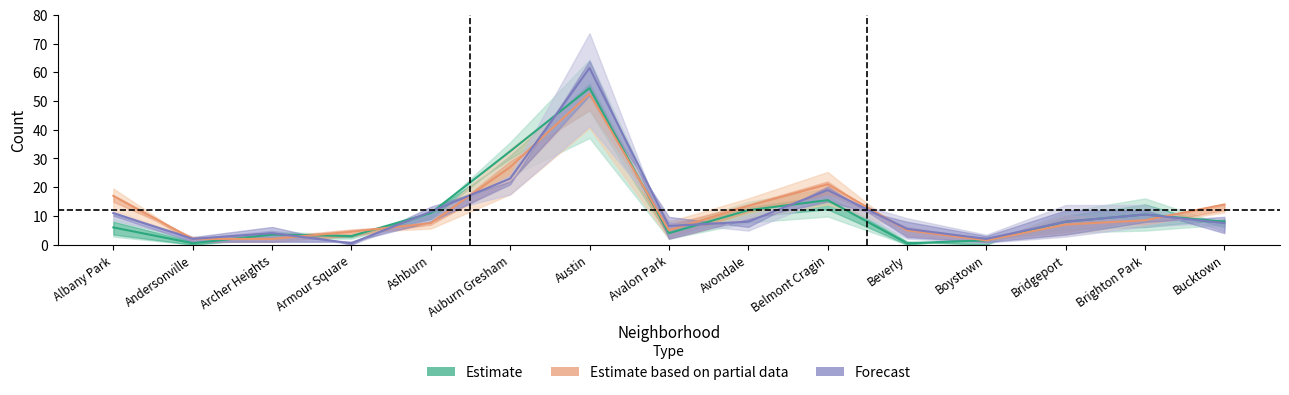

What position from the right is Ashburn?

11